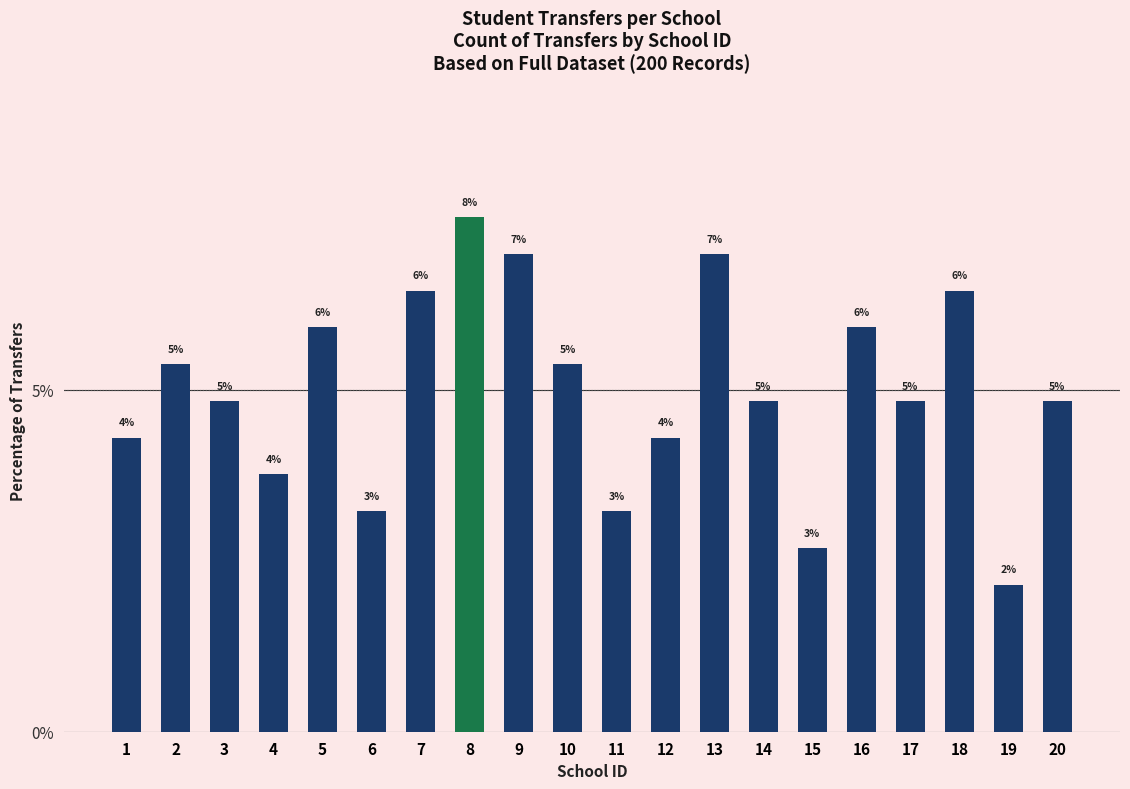

How many bars are there in total?

20